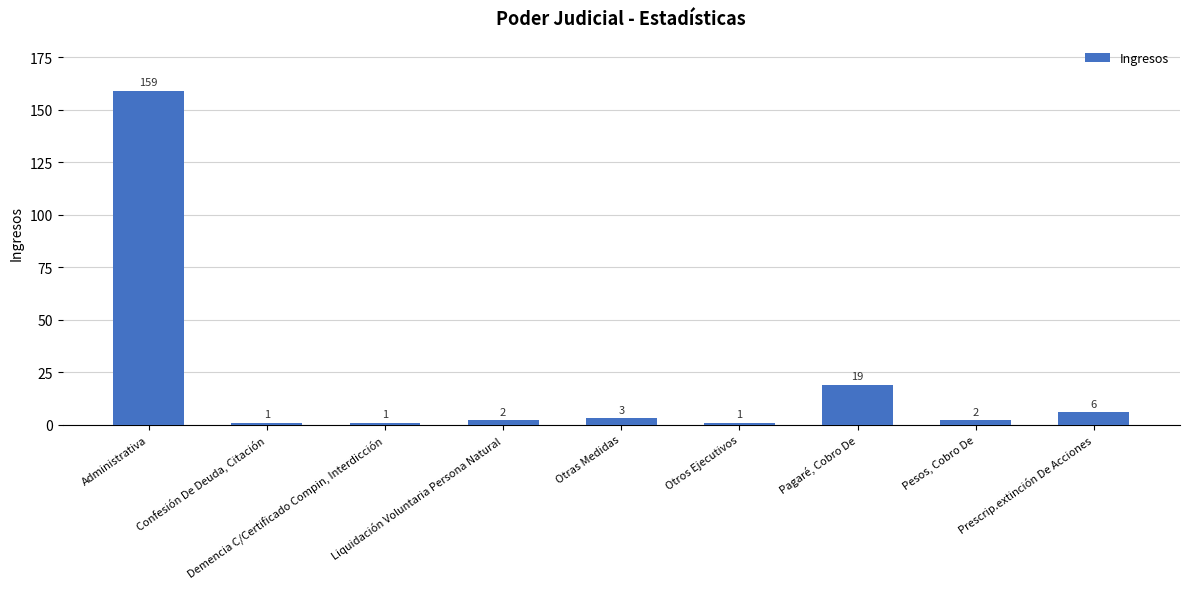

How many series are shown in this chart?

1